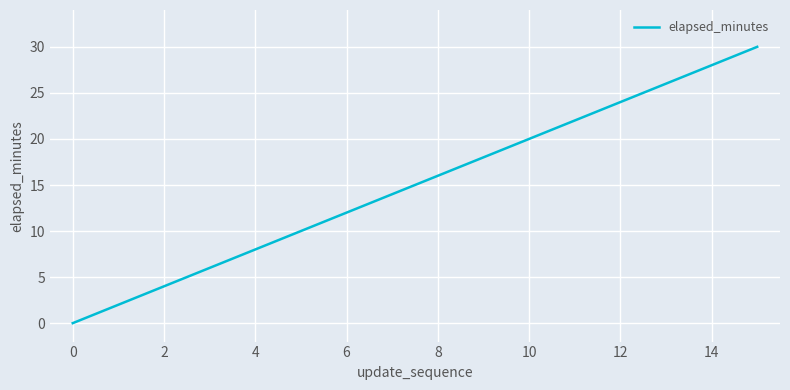

Reading left to right, list all the values displayed in this chart.

0	2	4	6	8	10	12	14	16	18	20	22	24	26	28	30